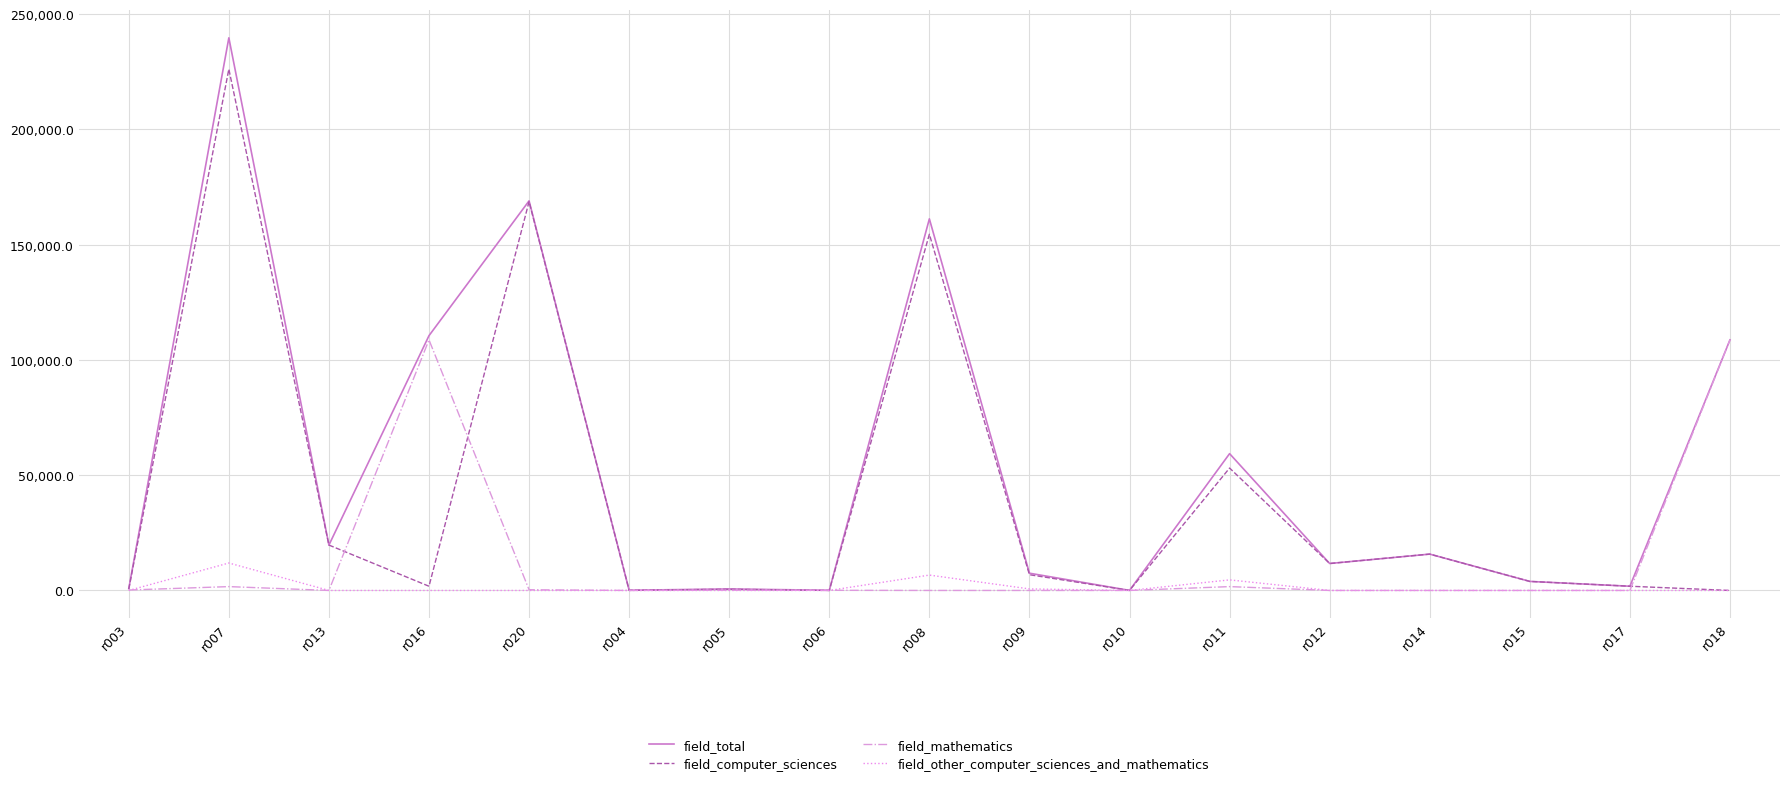

The value of field_mathematics at r015 is 0.0. True or false?

True